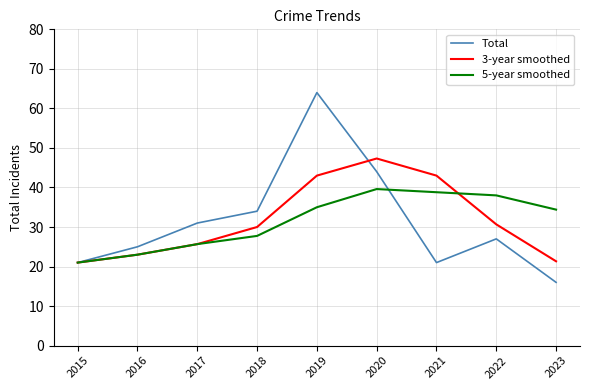

What is the sum of the 3-year smoothed values at 2016 and 2021?

66.0